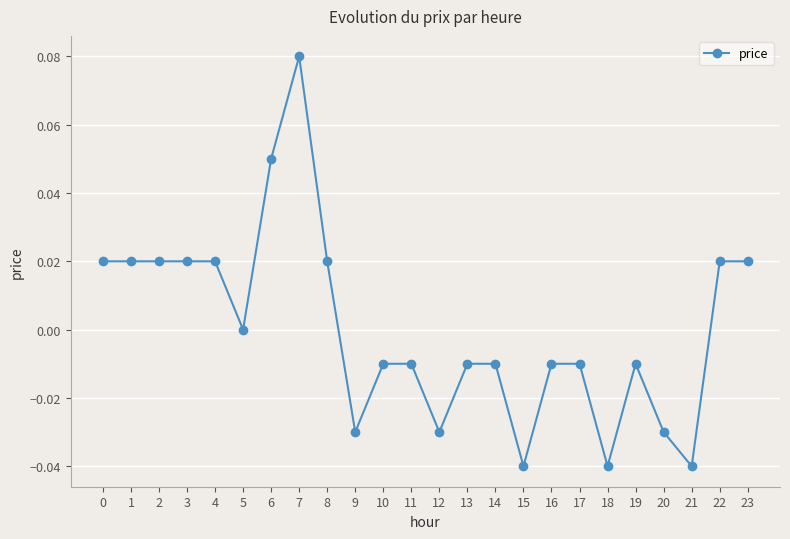

The value at 12 is -0.0. True or false?

True